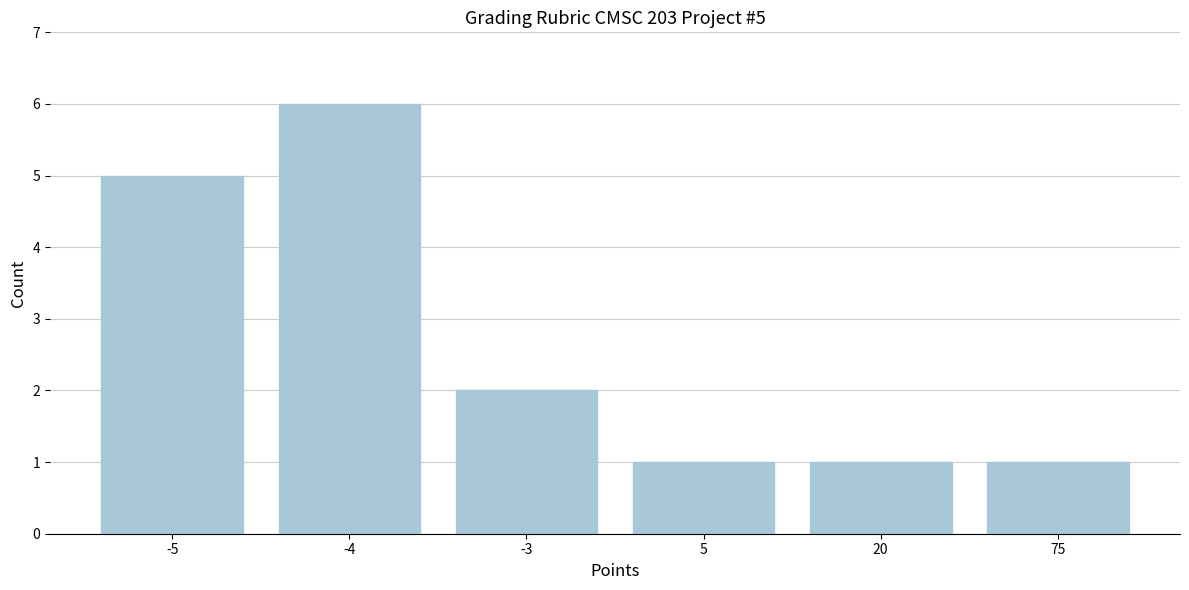

Reading left to right, what are all the values shown in this chart?

5	6	2	1	1	1